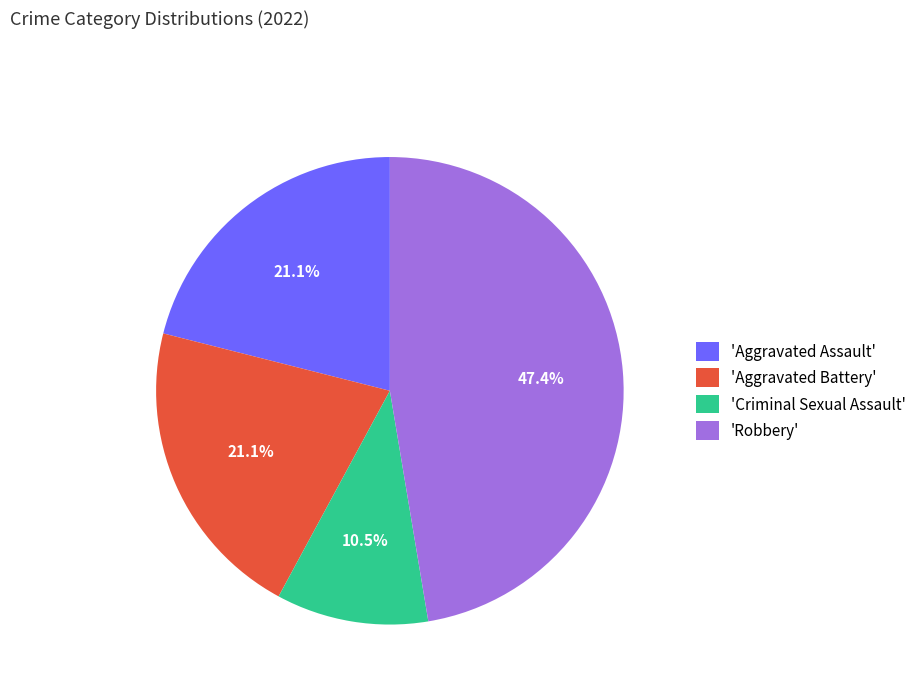

Which category has the smallest portion of the pie?

'Criminal Sexual Assault'